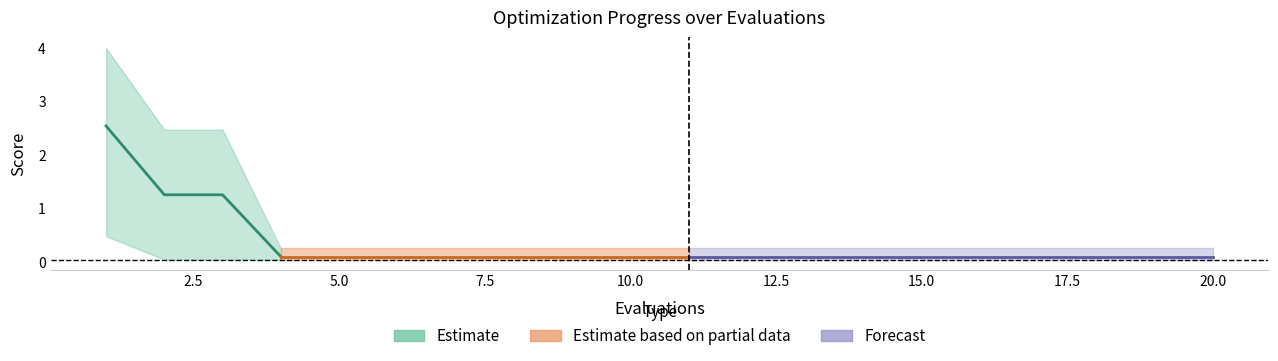

What is the approximate value of mean at 1?

2.5